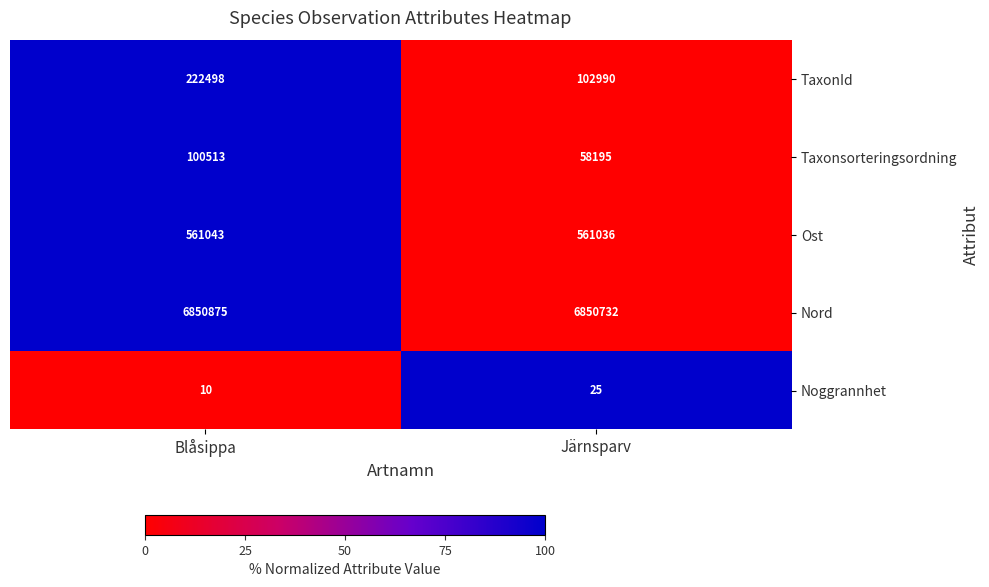

How many values in the Nord series are below 6850875?

1